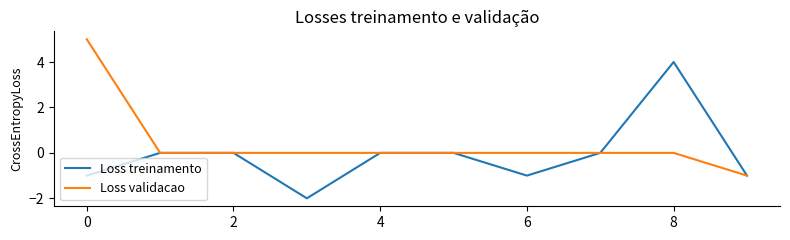

What is the highest value of the Loss validacao series?

5